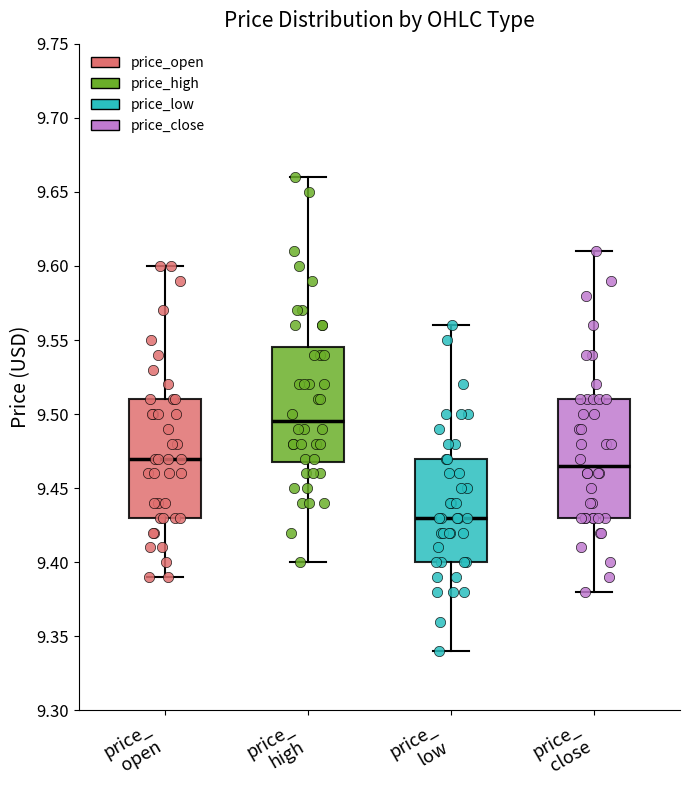

Reading left to right, transcribe this box plot: for each box, give where its median line is, the range the box spans, and where its two whiskers end, as read against the y-axis. The values are not printed on the chart, so give them approximately, as read against the axis.

price_ open: median 9.470, box 9.430 to 9.510, whiskers 9.390 to 9.600
price_ high: median 9.495, box 9.470 to 9.545, whiskers 9.400 to 9.660
price_ low: median 9.430, box 9.400 to 9.470, whiskers 9.340 to 9.560
price_ close: median 9.465, box 9.430 to 9.510, whiskers 9.380 to 9.610